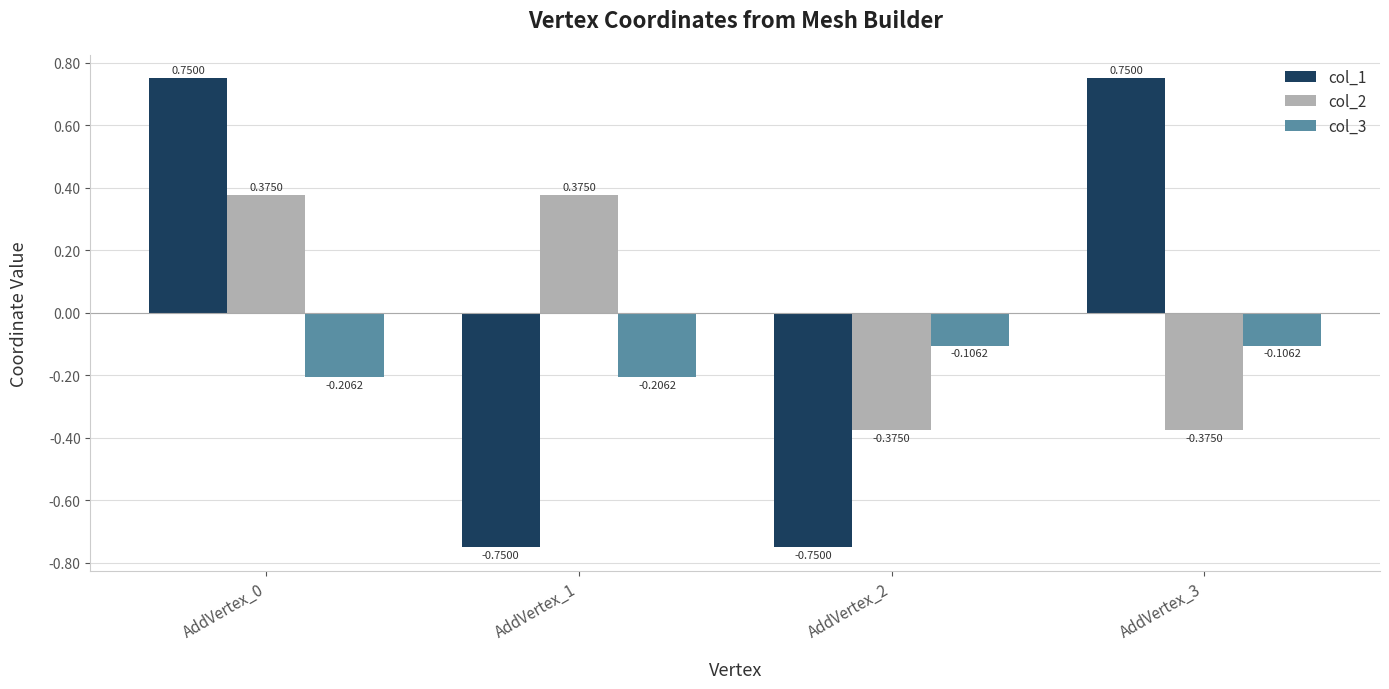

How many values in the col_1 series exceed 0?

2